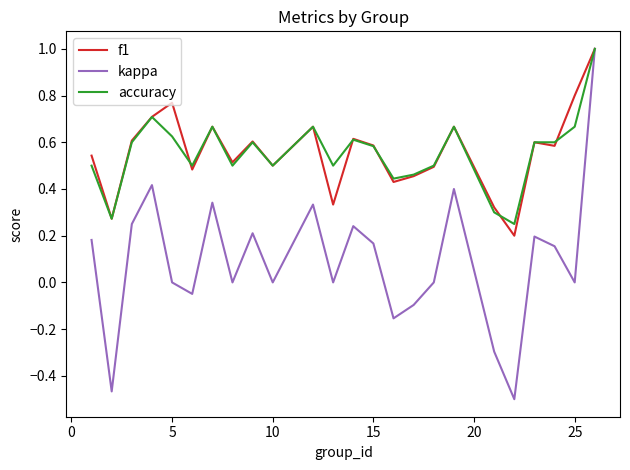

What is the maximum value for f1?

1.0